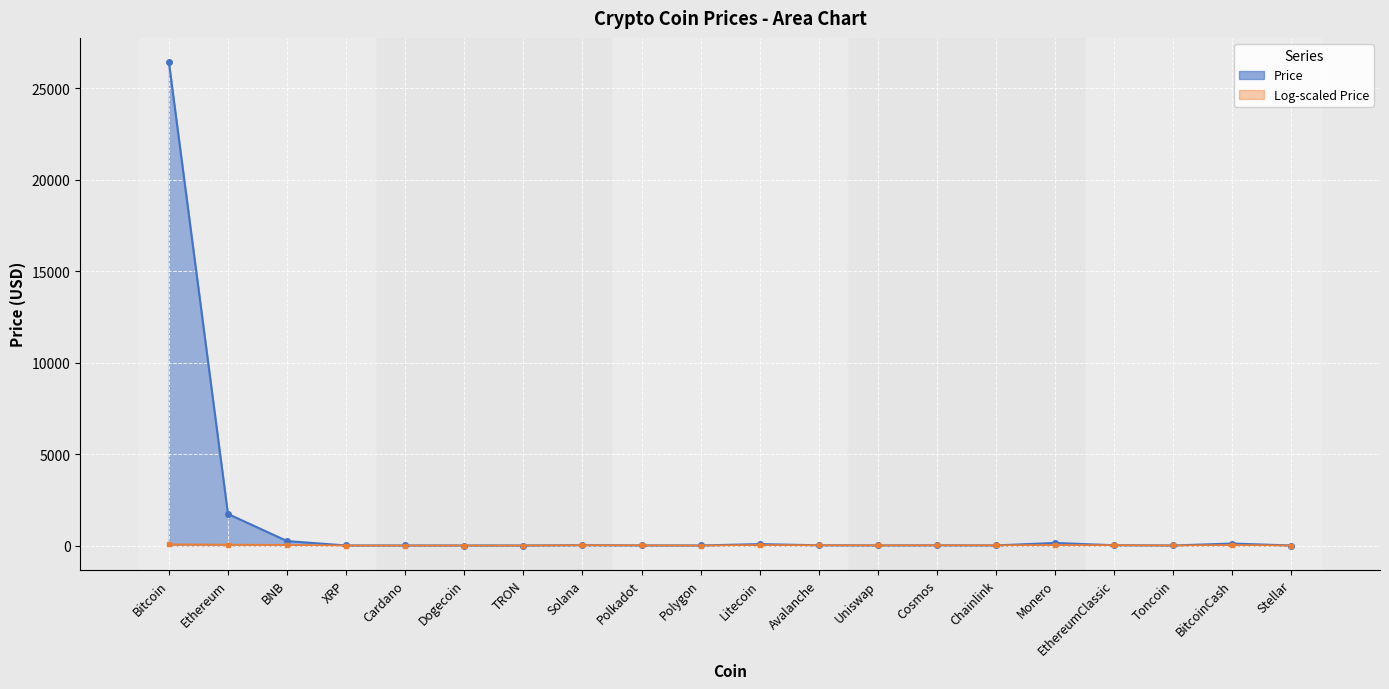

What is the approximate value at Bitcoin?

26427.4